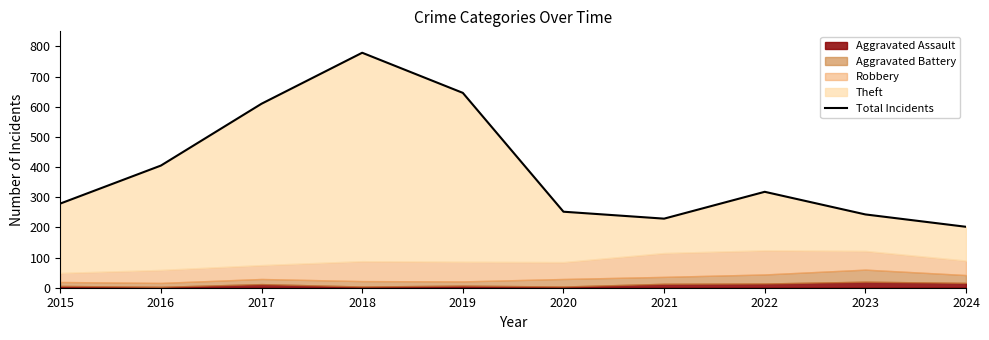

What is the difference between the values at 2018 and 2017?

169